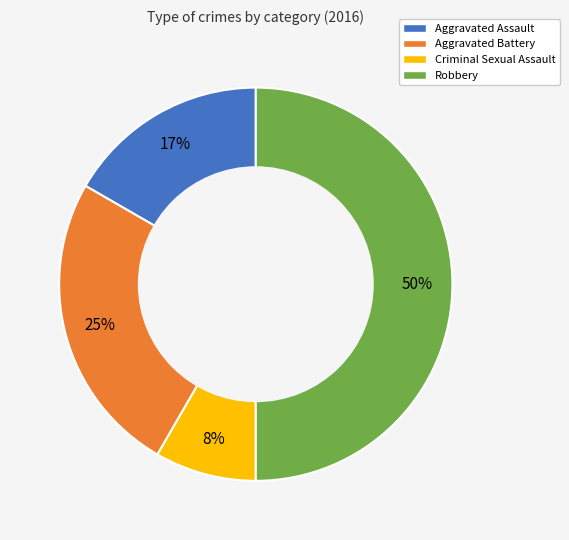

Do Aggravated Battery and Robbery together represent more than half of the pie?

Yes